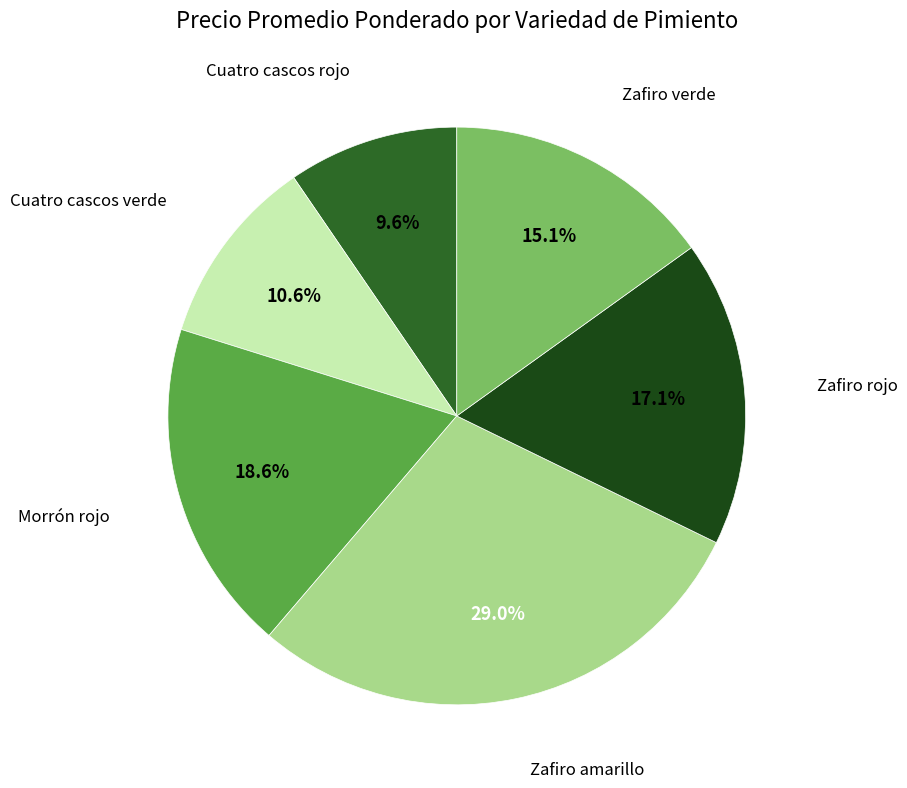

Is there any slice that represents more than half of the pie?

No